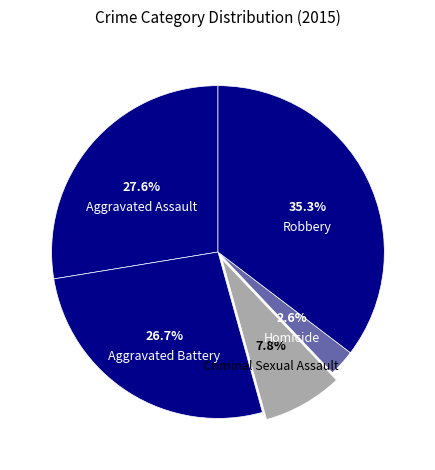

How many segments does this pie chart have?

5